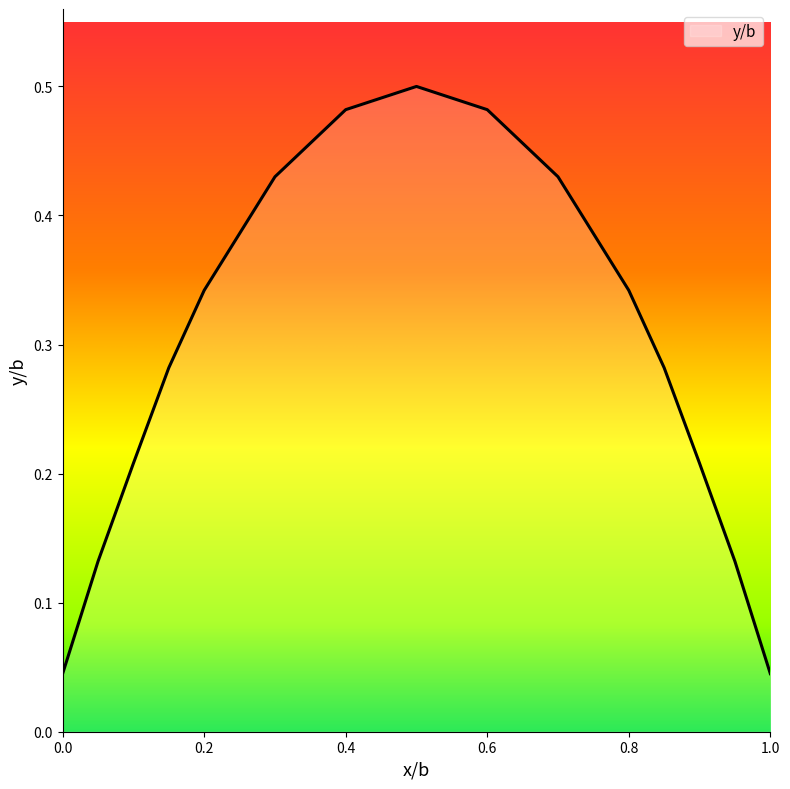

True or false: the data has more than 2 interior local peaks.

False